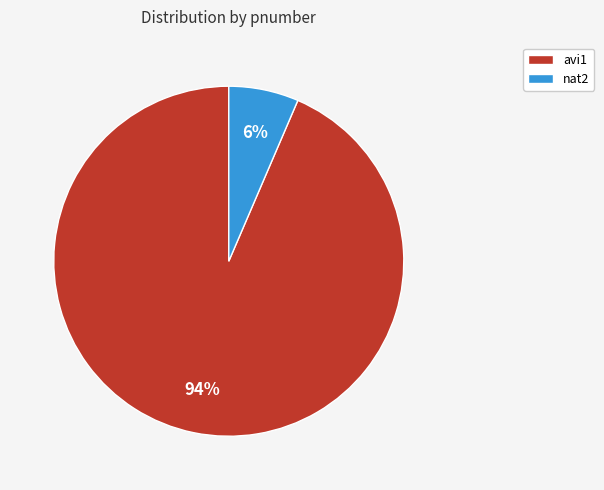

To the nearest percent, what is the combined percentage of nat2 and avi1?

100%